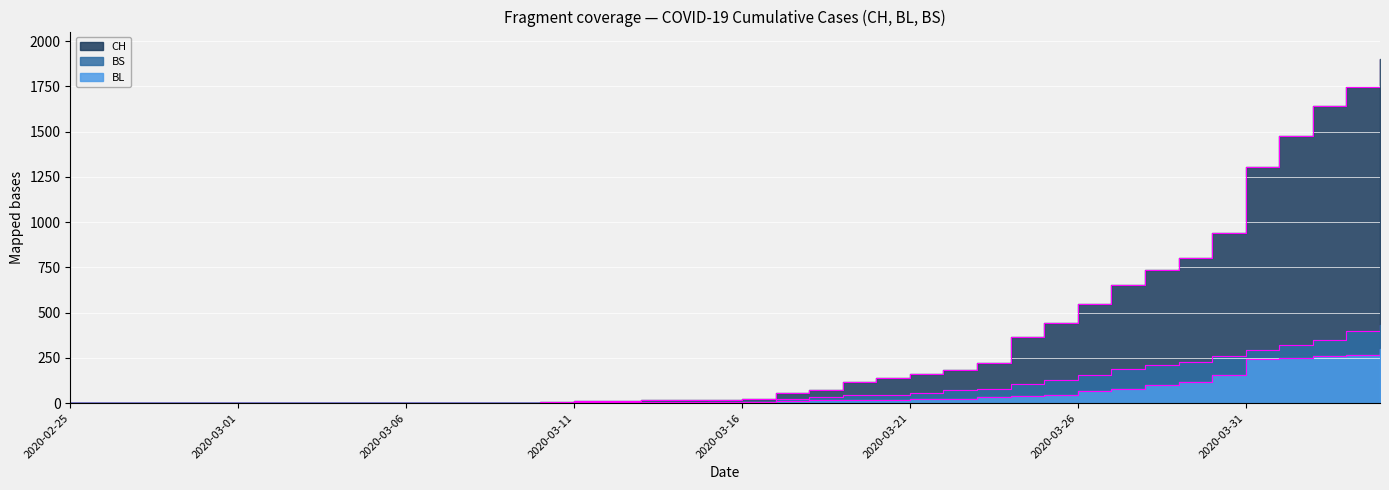

Reading left to right, transcribe all the data shown in this chart.

CH: 0	0	0	0	0	0	0	0	0	0	1	1	1	3	7	11	12	17	17	20	21	54	75	119	138	160	181	222	368	443	546	654	734	800	938	1307	1478	1643	1749	1901
BL: 0	0	0	0	0	0	0	0	0	0	0	0	0	1	2	2	2	2	2	5	5	13	16	16	18	21	21	35	40	46	65	76	100	115	158	242	249	262	266	298
BS: 0	0	0	0	0	0	0	0	0	0	0	0	0	0	0	4	4	4	4	0	4	25	36	44	46	57	73	78	105	128	155	191	211	228	263	292	323	350	397	434